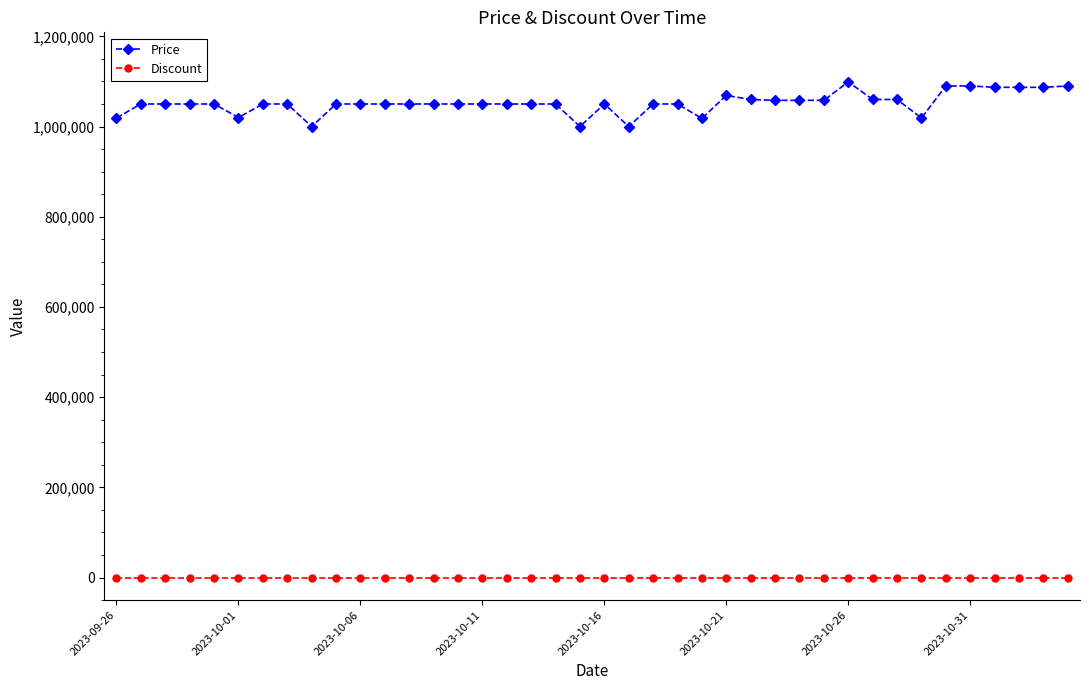

What is the minimum value for Price?

1000000